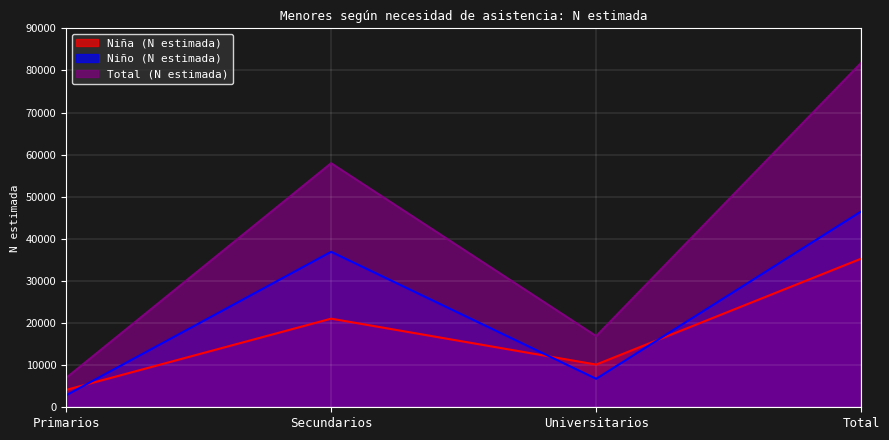

What is the value of the Niña (N estimada) point at the 3rd from the left?

10144